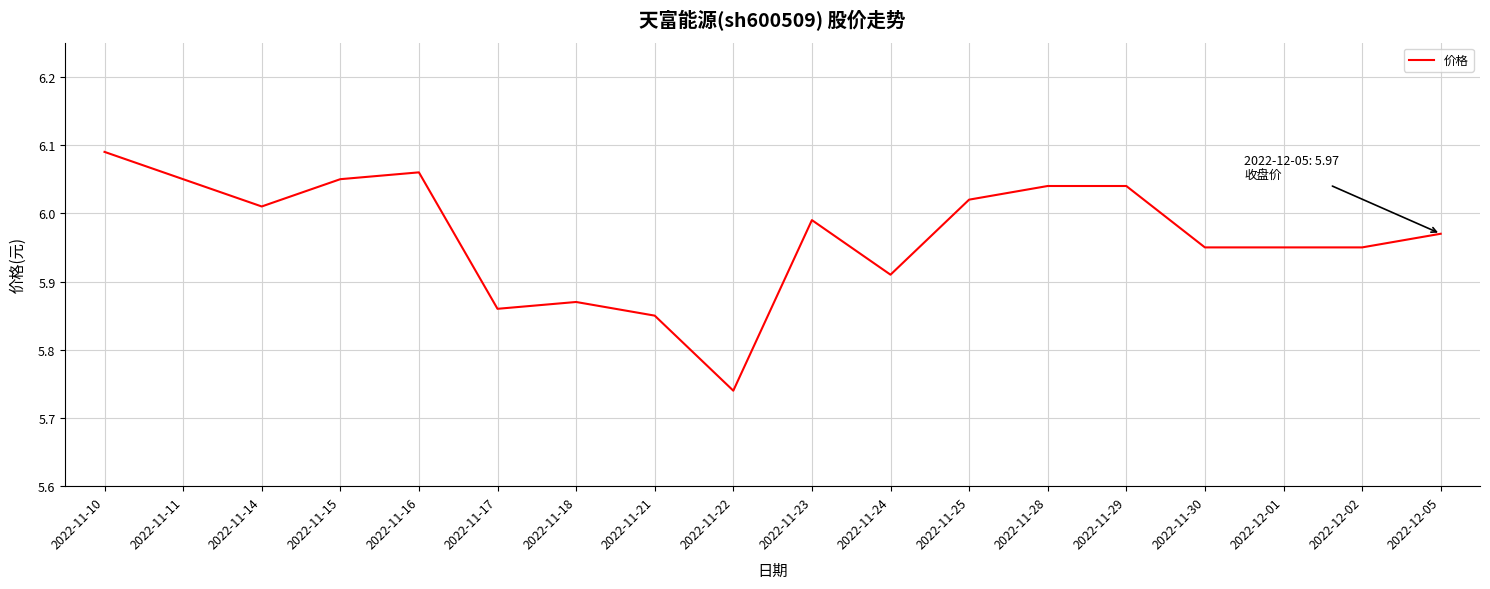

Which category has the lowest value across all series?

2022-11-22